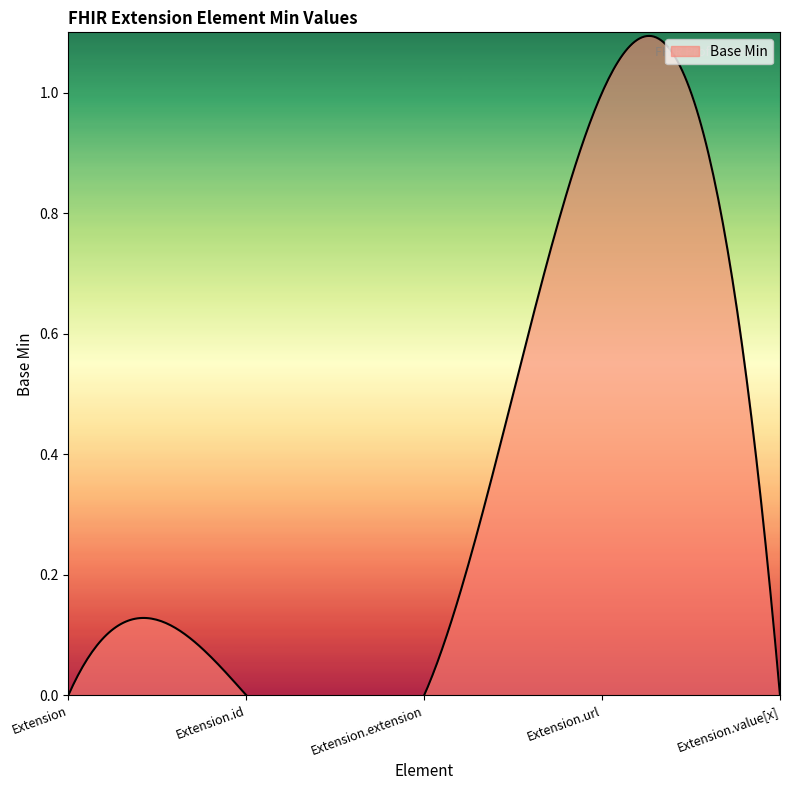

How many points are higher than both their immediate neighbors (excluding endpoints)?

1